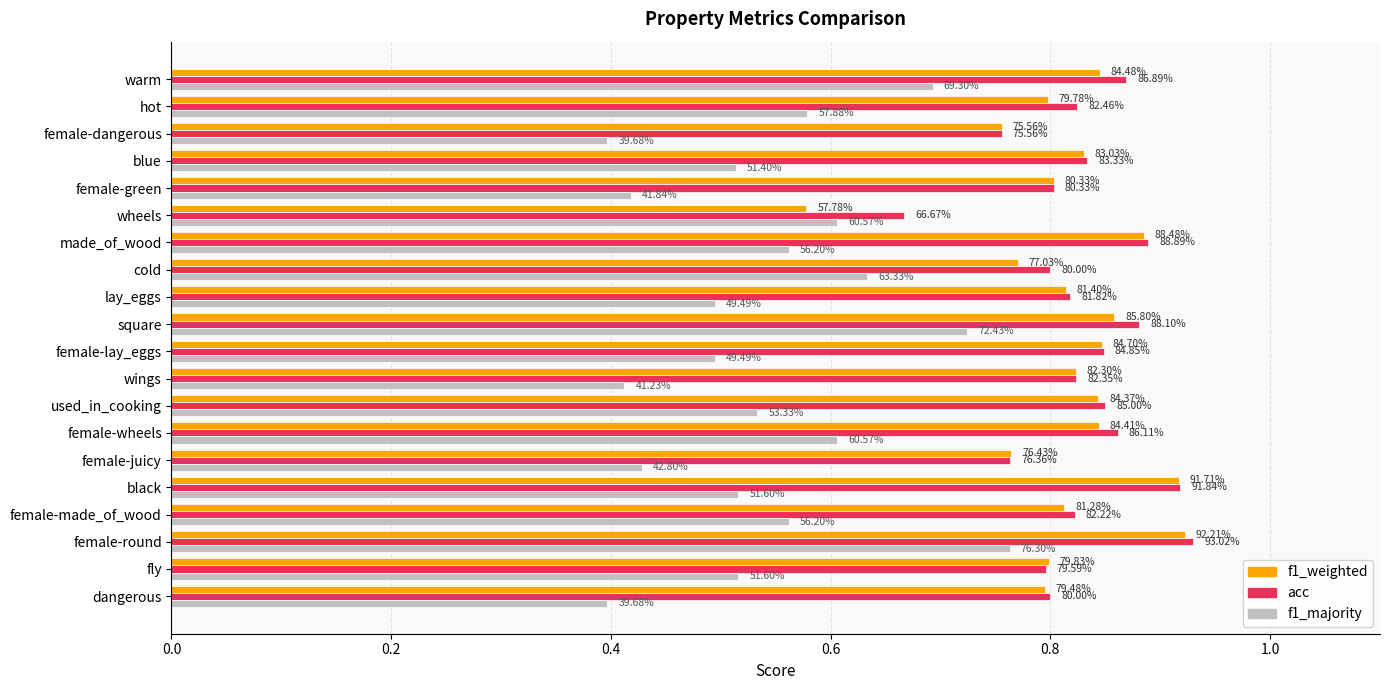

How many acc values are between 0 and 1?

20